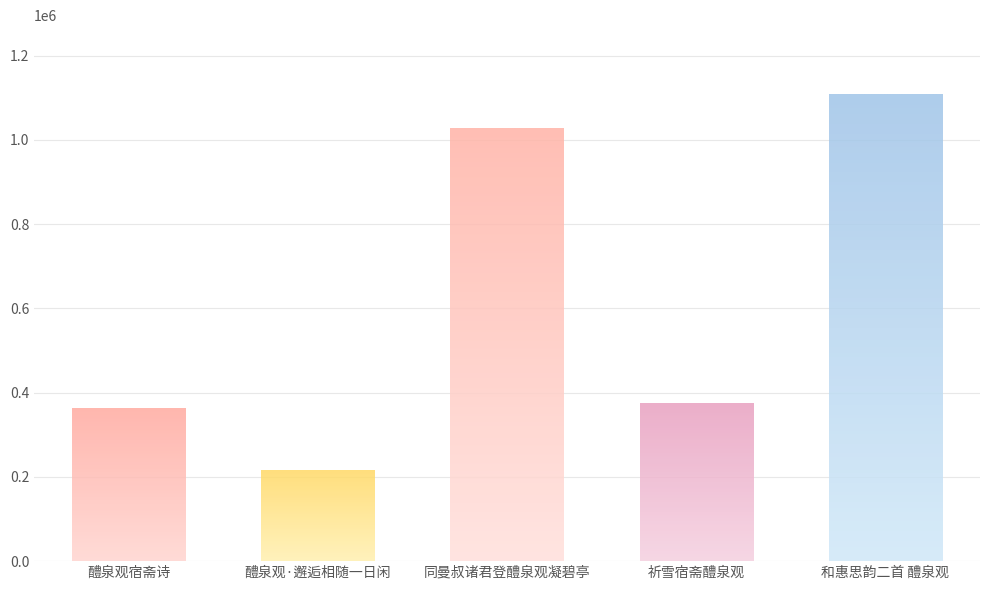

Is it true that the value at 醴泉观·邂逅相随一日闲 is 56468?

False